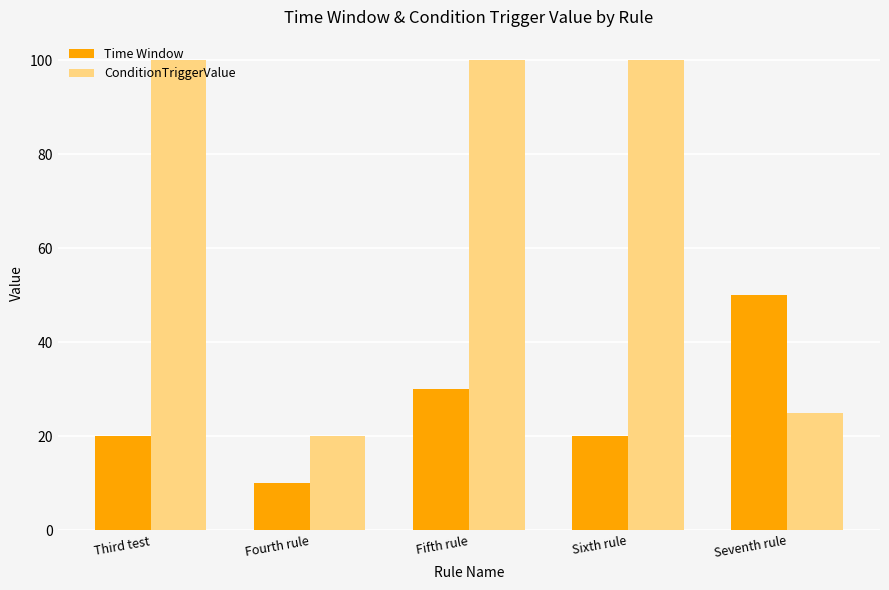

The value of ConditionTriggerValue at Seventh rule is 25. True or false?

True